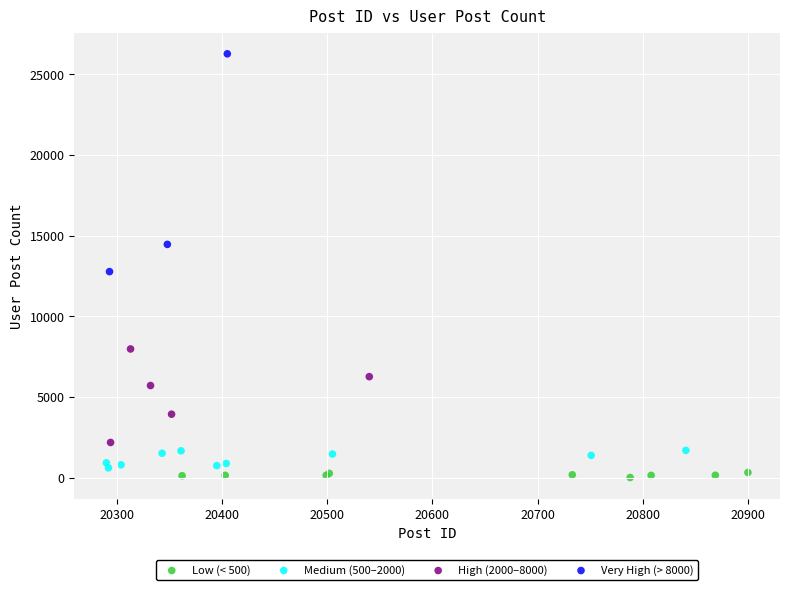

What are all the series names shown in the legend?

Low (< 500), Medium (500–2000), High (2000–8000), Very High (> 8000)